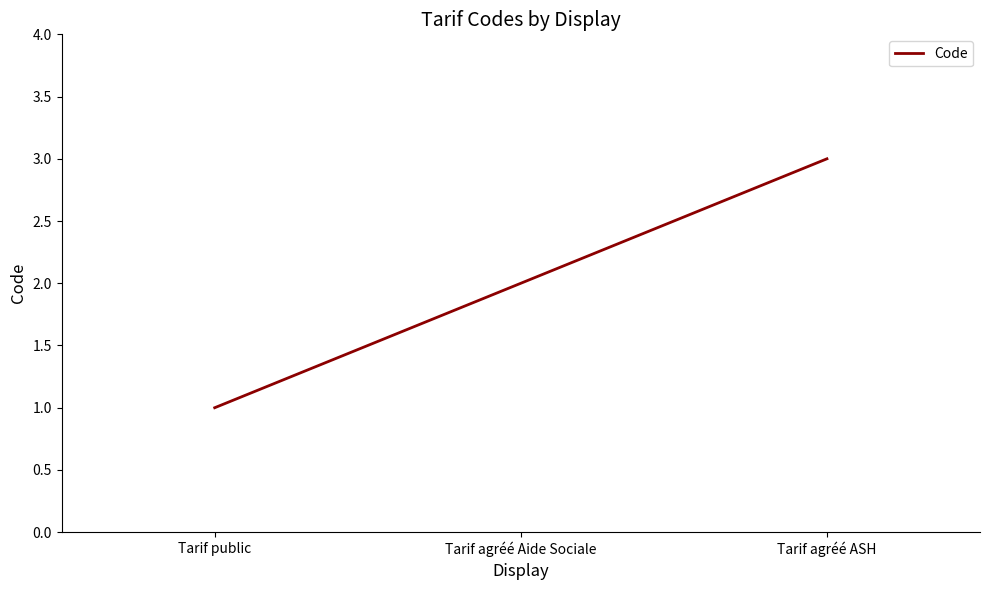

How many lines are shown in the chart?

1